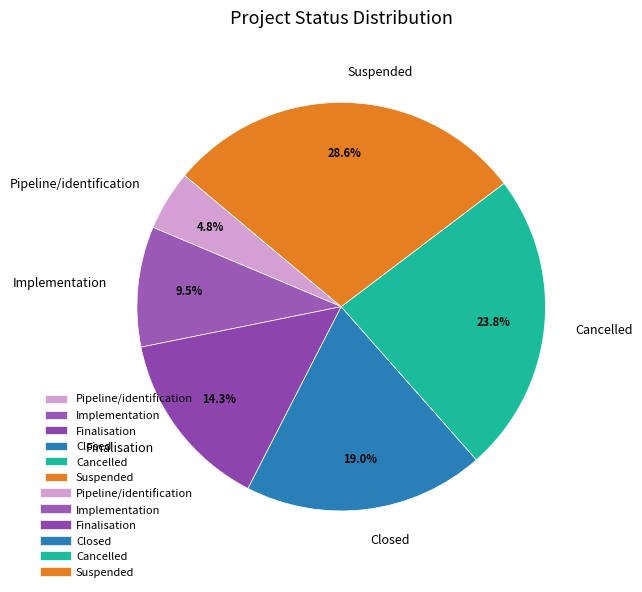

The Finalisation slice represents 6% of the pie. True or false?

False